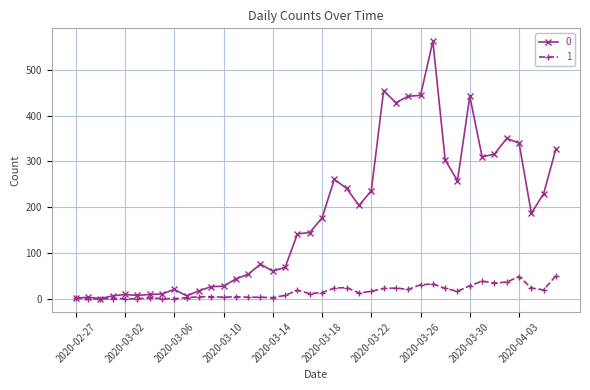

What is the greatest value displayed?

562